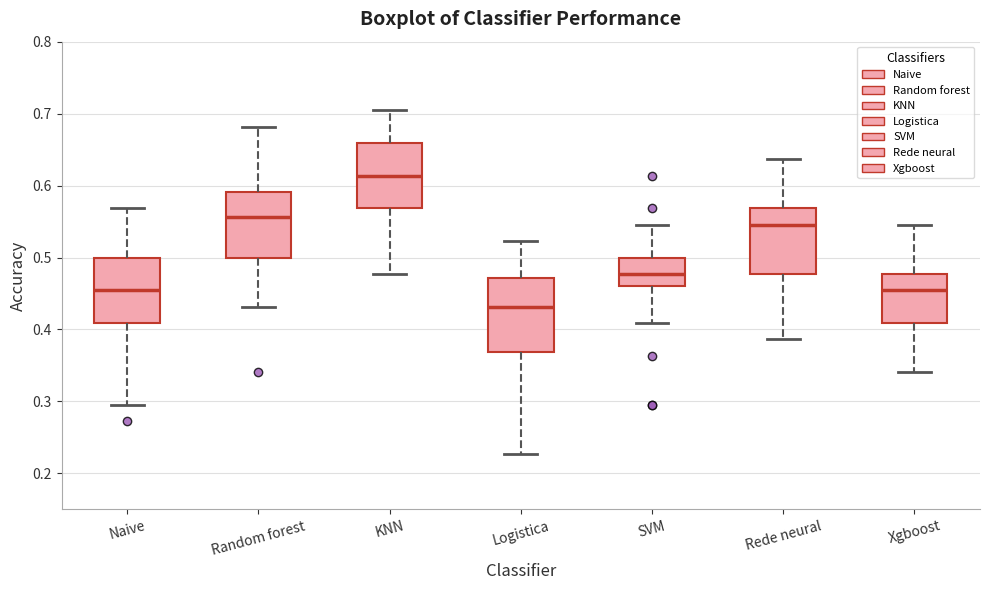

Which box has the highest median line?

KNN